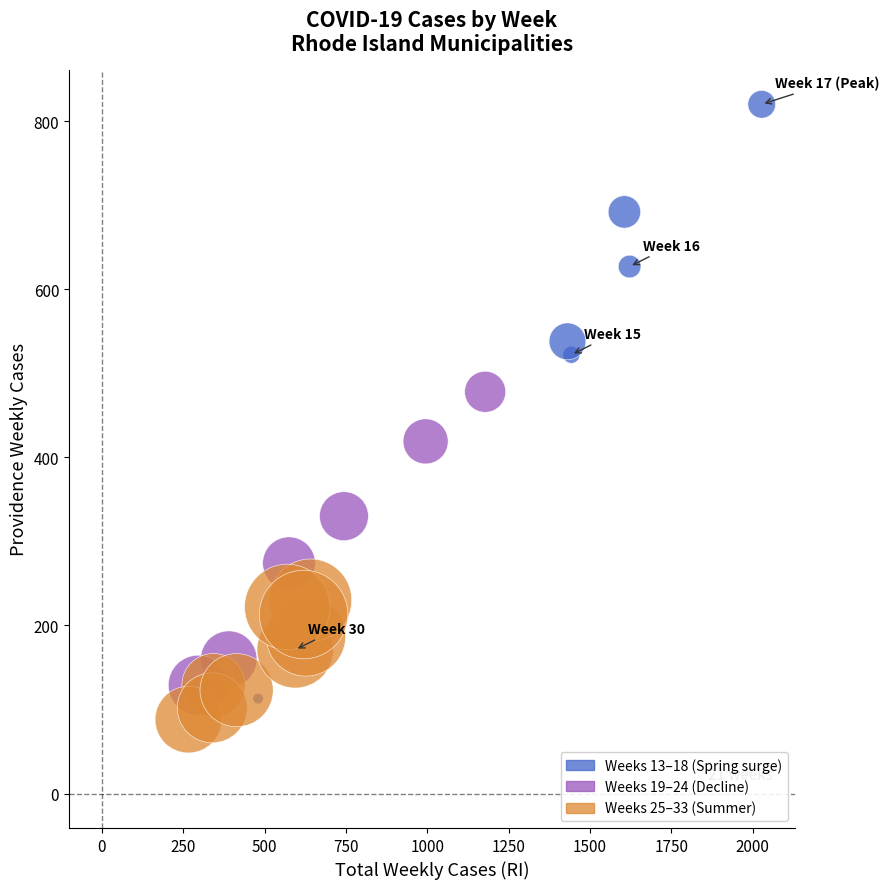

What Y value in the scatter plot is closest to 454?

478